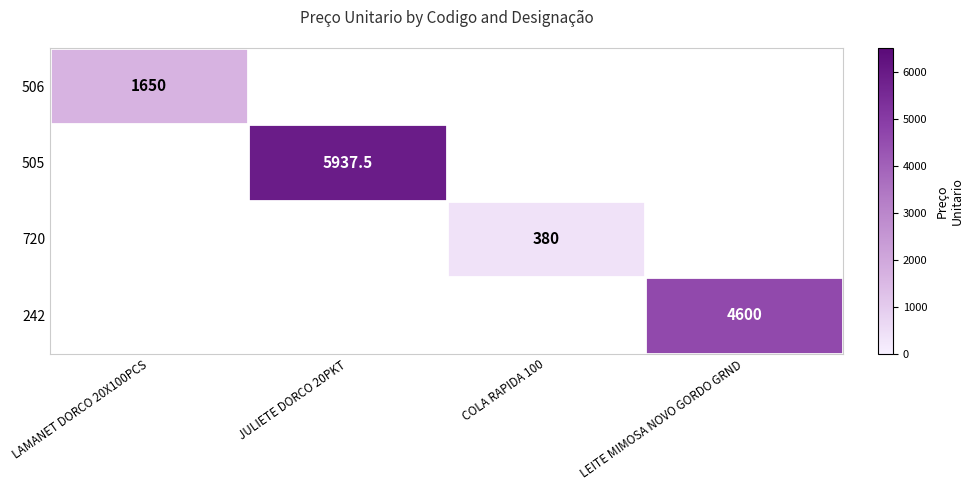

The 720 series shows 494.9 at COLA RAPIDA 100. True or false?

False